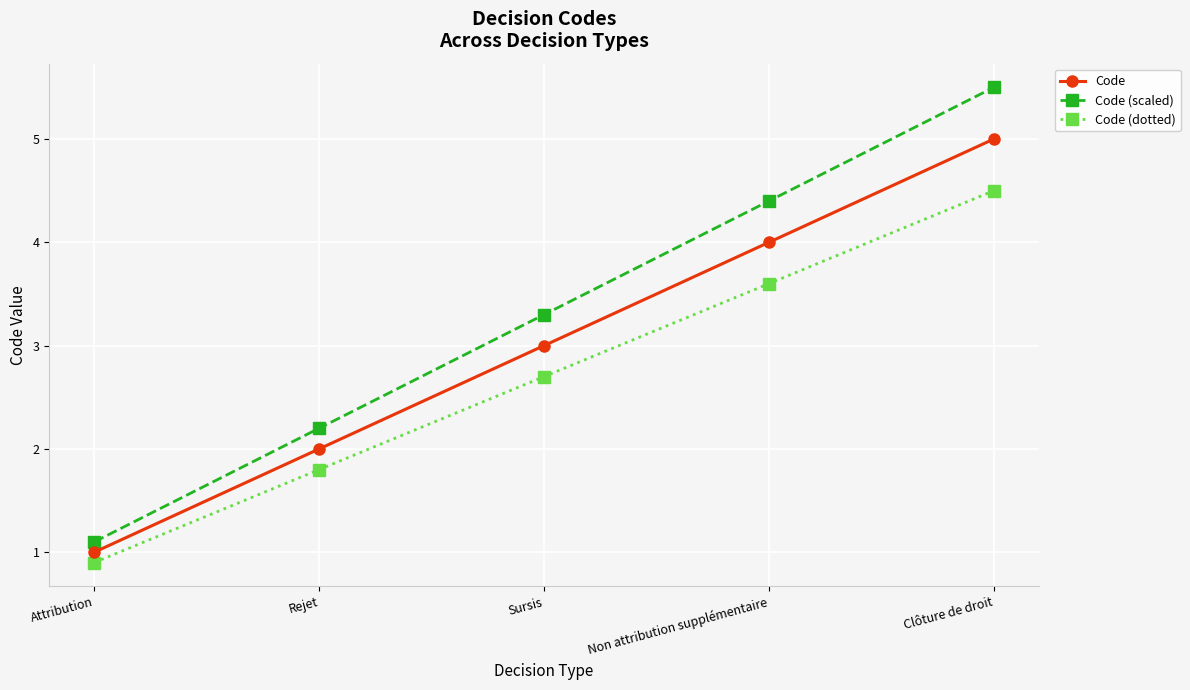

True or false: Code (dotted) and Code (scaled) intersect in this chart.

False